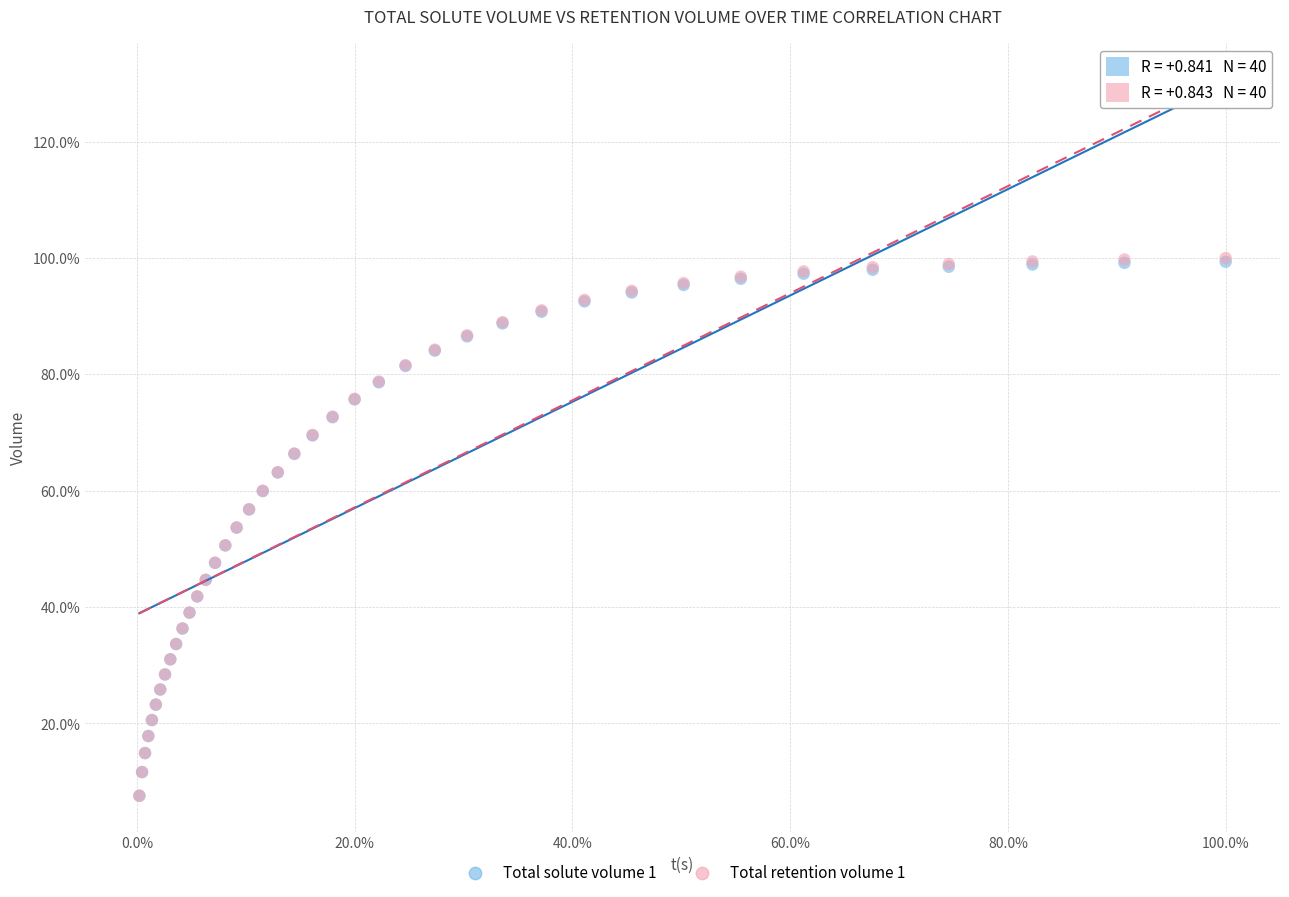

What are all the series names shown in the legend?

Total solute volume 1, Total retention volume 1